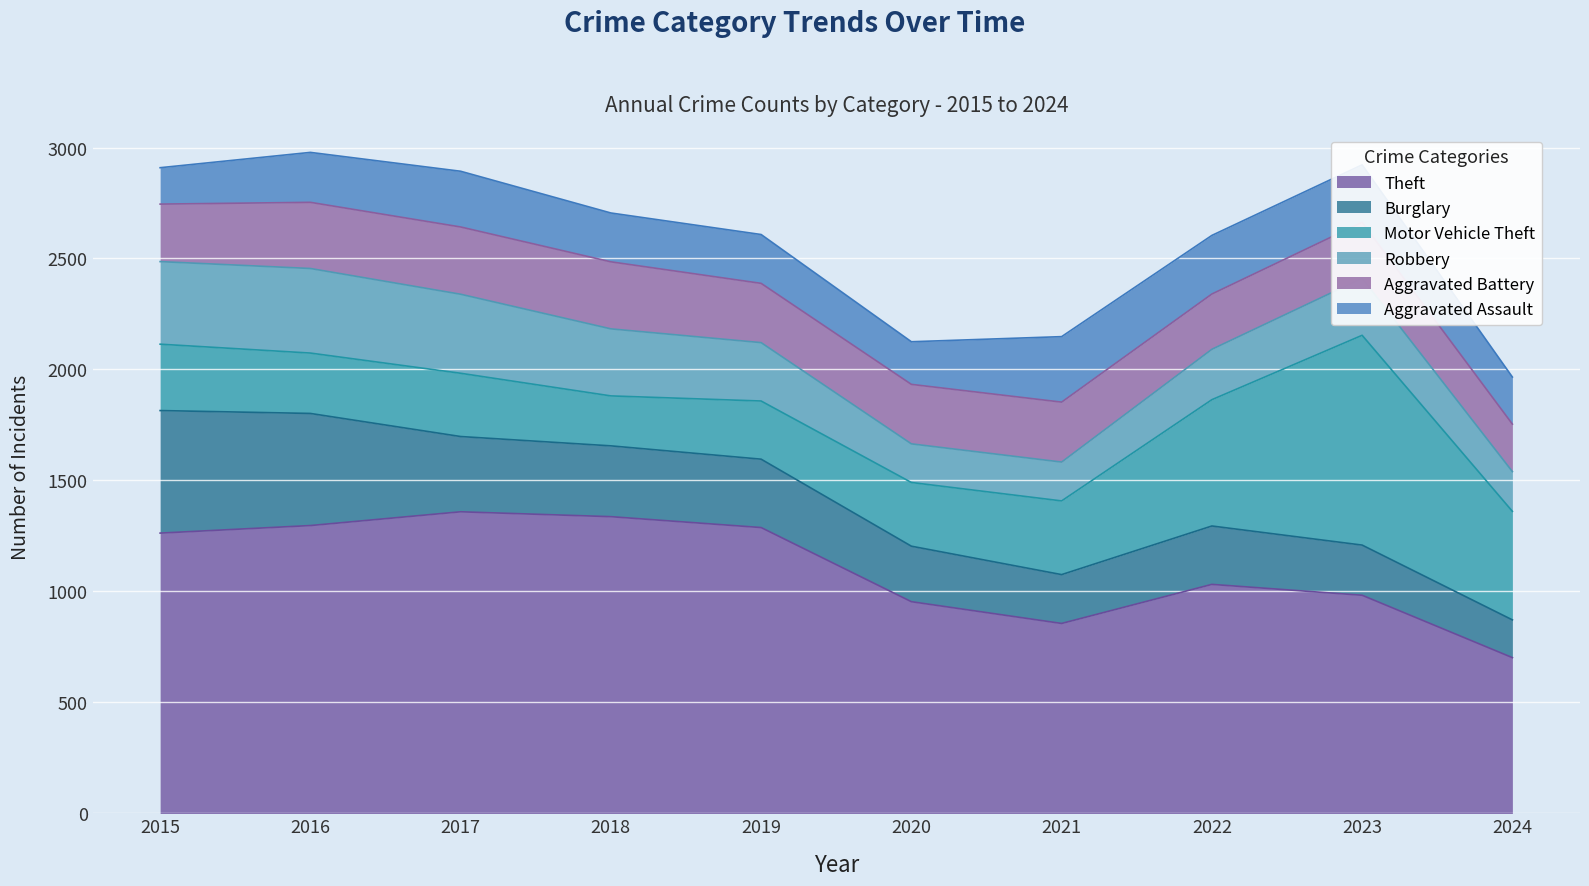

What is the sum of all Theft values?

11071